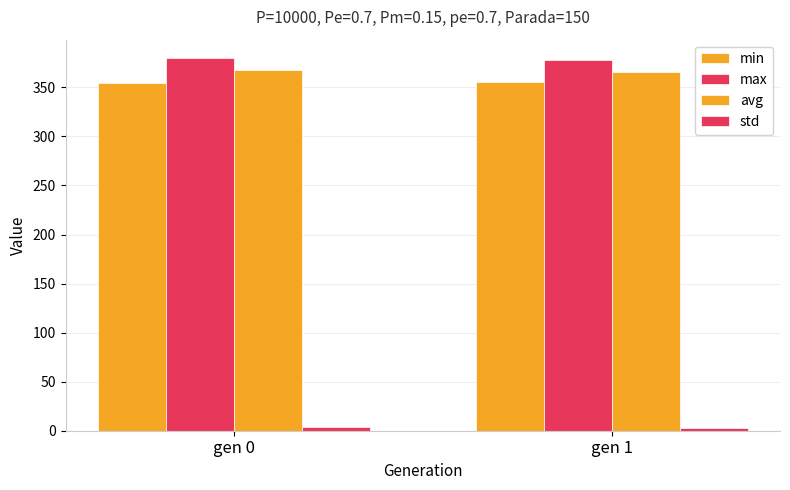

How many data points in avg are less than 367?

1